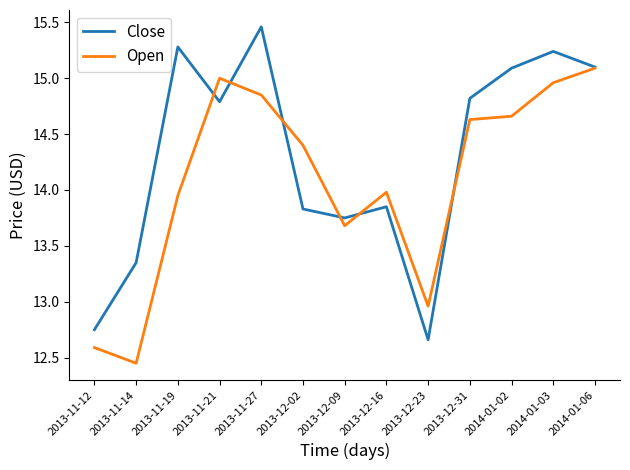

What position from the left is 2013-11-12?

1